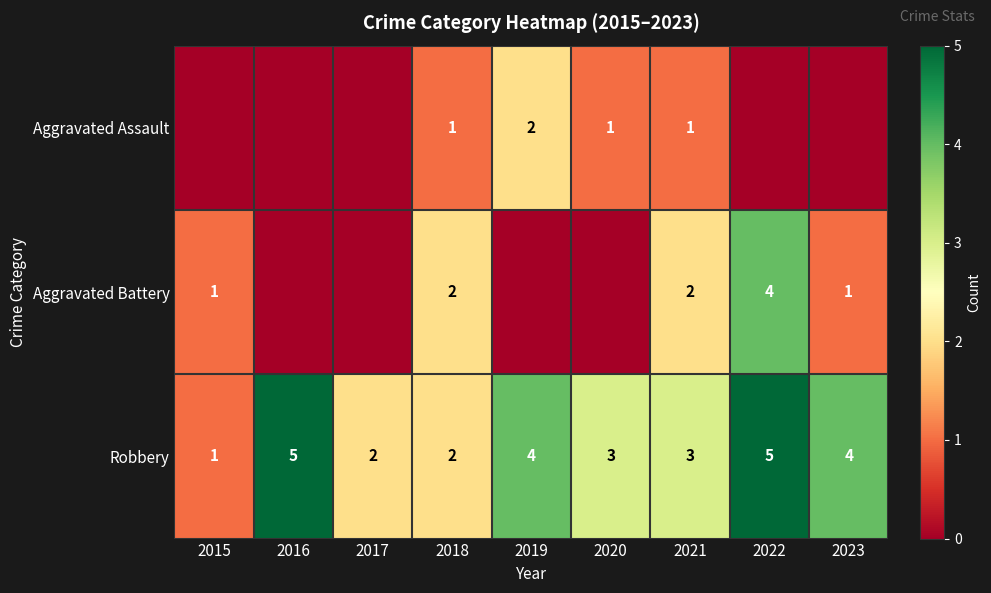

What is the total value across all series at 2021?

6